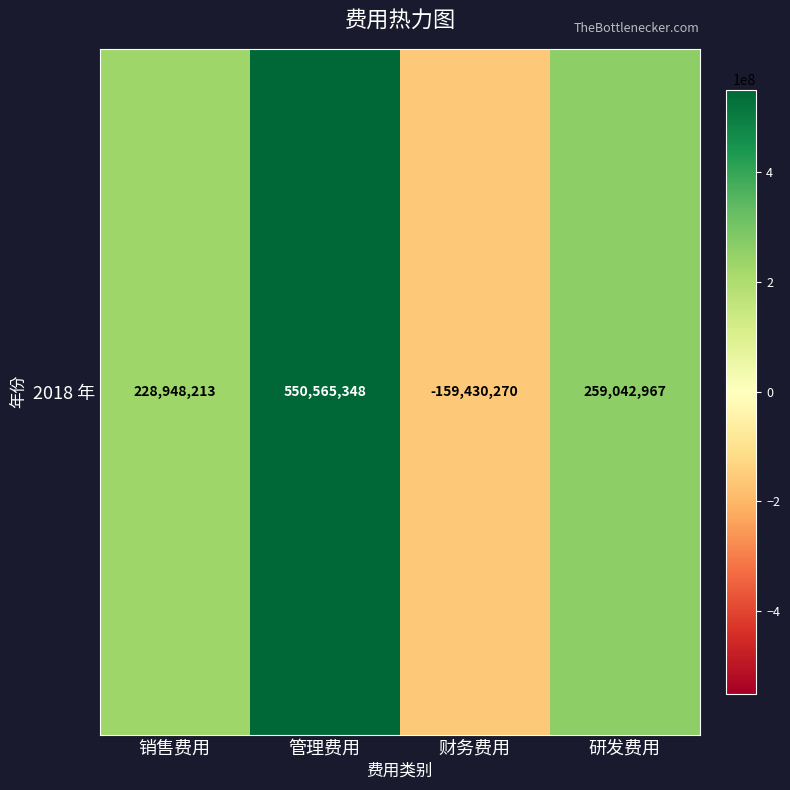

How many positive values are there?

3